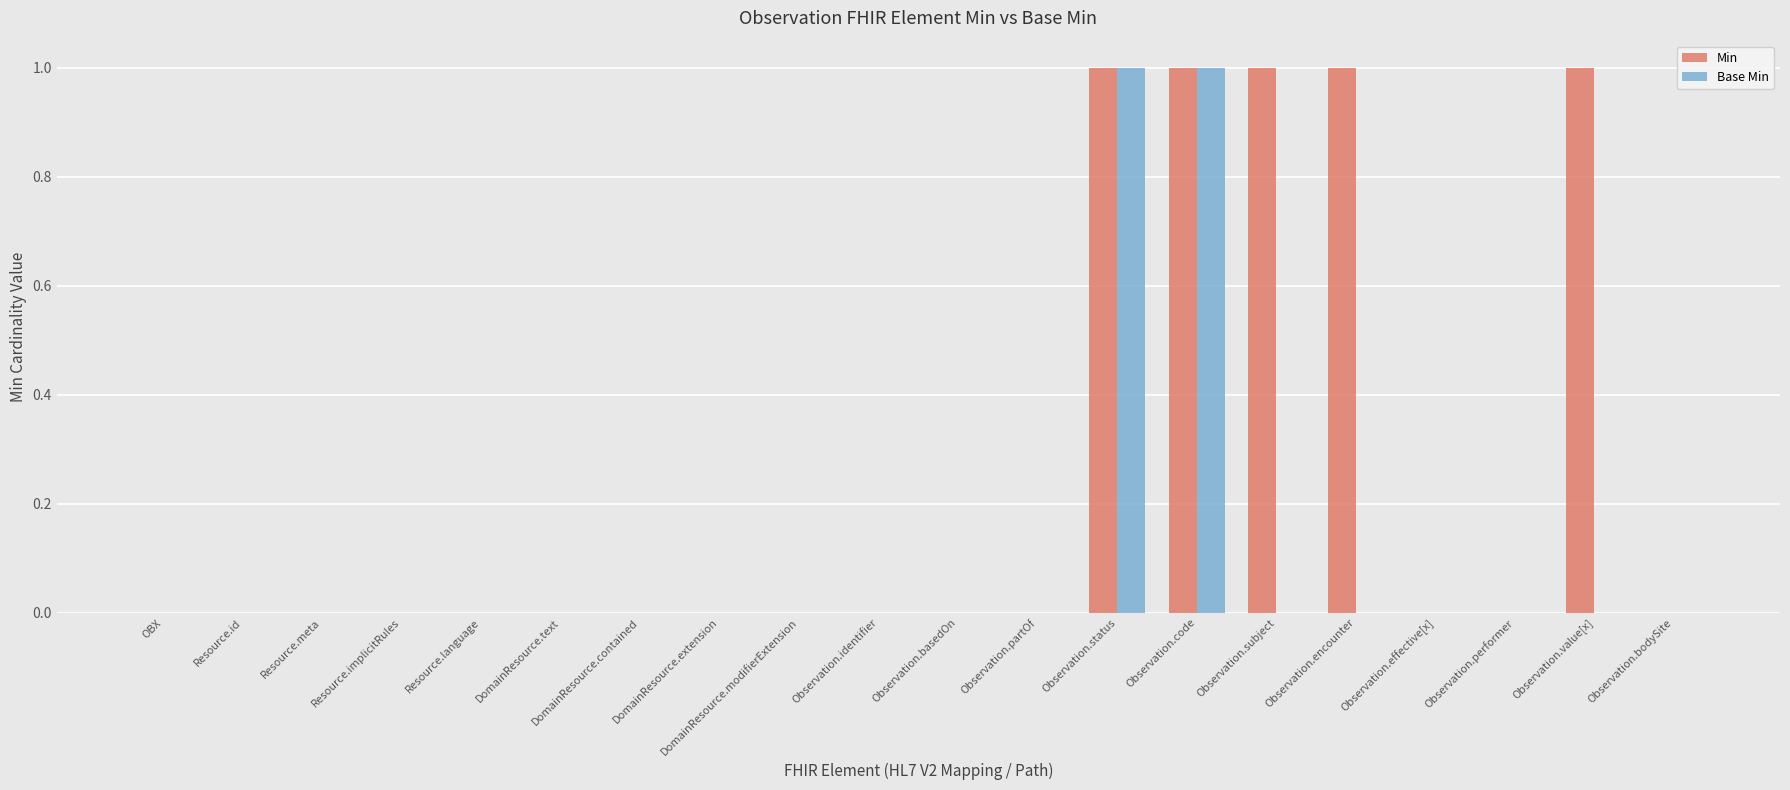

The Min series shows 0 at Observation.encounter. True or false?

False